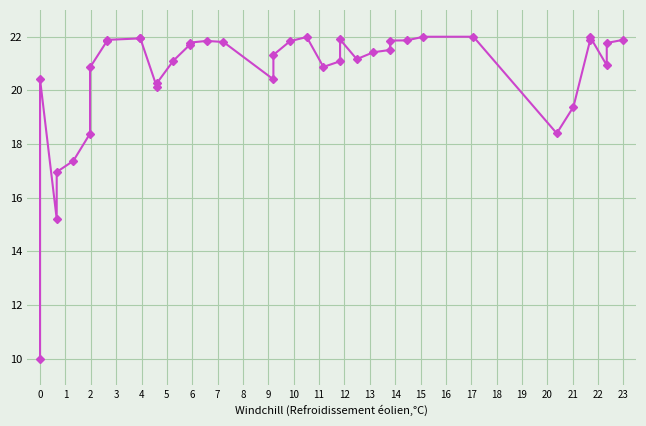

Reading left to right, extract all data points from this chart.

10.0	20.4	15.2	17.0	17.4	18.4	20.9	21.8	21.9	21.9	22.0	20.1	20.3	21.1	21.7	21.8	21.8	21.8	20.4	21.3	21.8	22.0	20.9	21.1	21.9	21.2	21.4	21.5	21.9	21.9	22.0	22.0	18.4	19.4	21.9	22.0	20.9	21.8	21.9